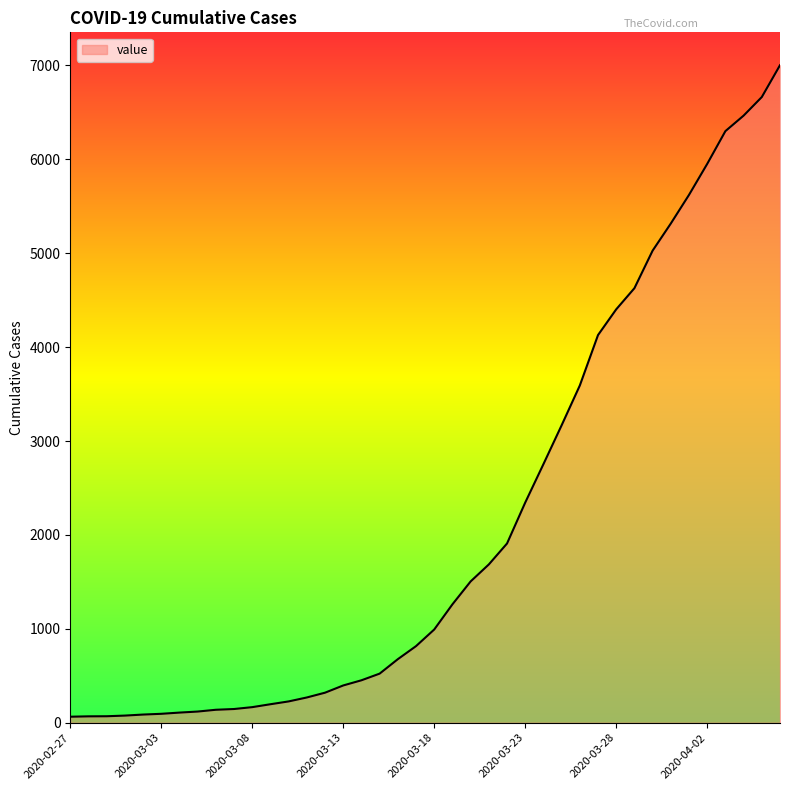

What is the maximum value shown in the chart?

7003